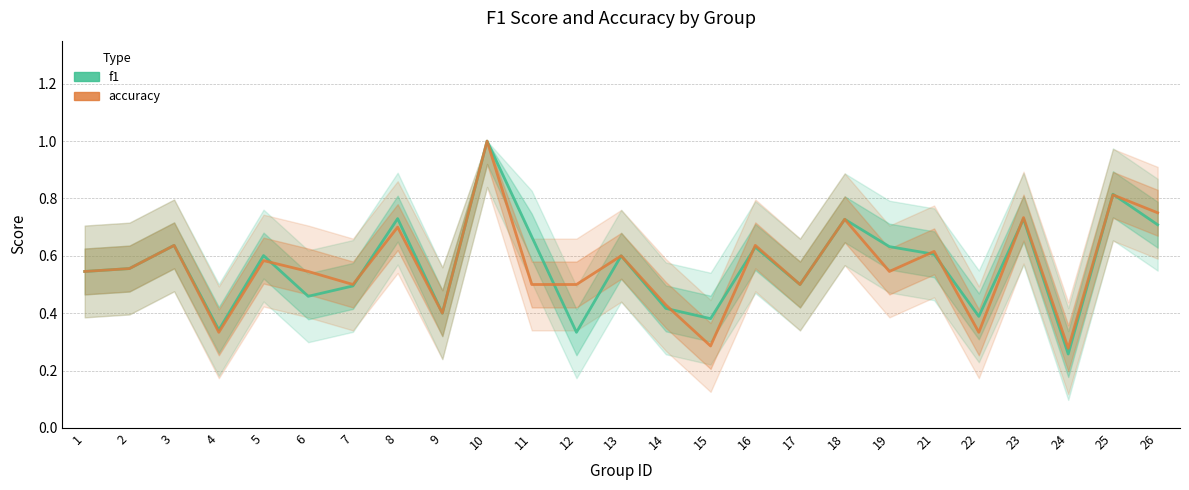

Where is f1 nearest to the value 0?

24